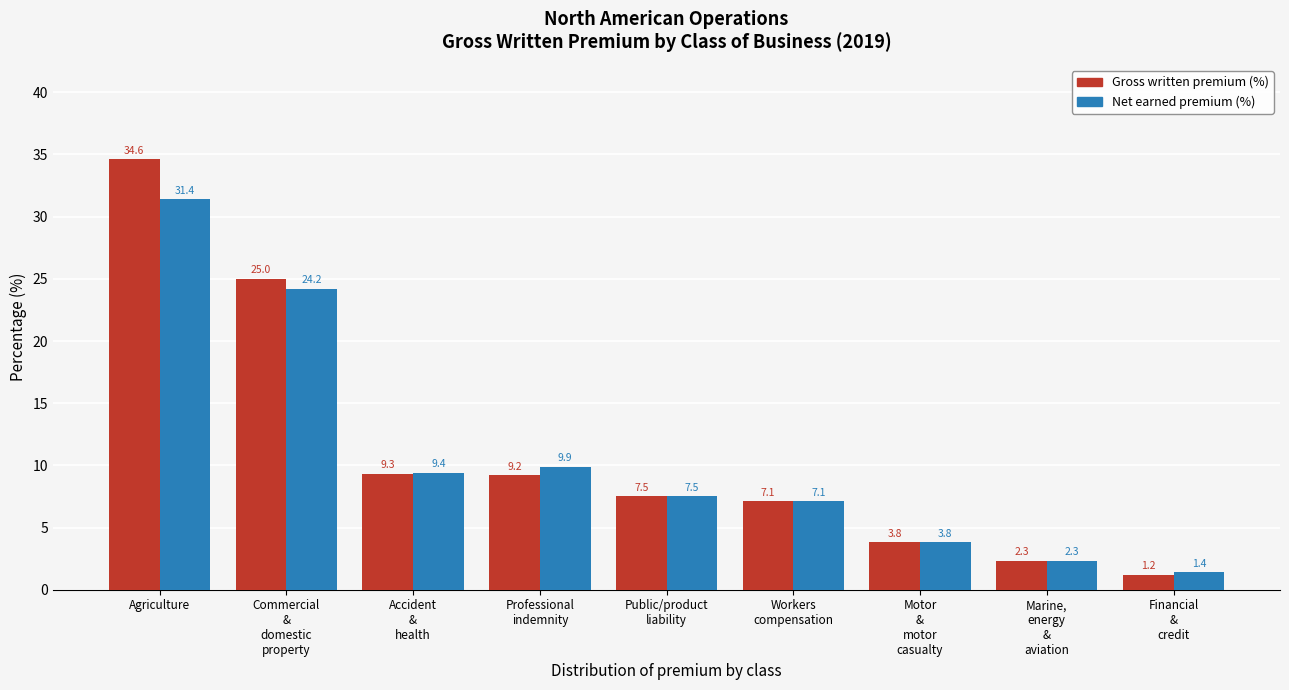

Reading right to left, list all the values displayed in this chart.

Gross written premium (%): 1.2	2.3	3.8	7.1	7.5	9.2	9.3	25.0	34.6
Net earned premium (%): 1.4	2.3	3.8	7.1	7.5	9.9	9.4	24.2	31.4